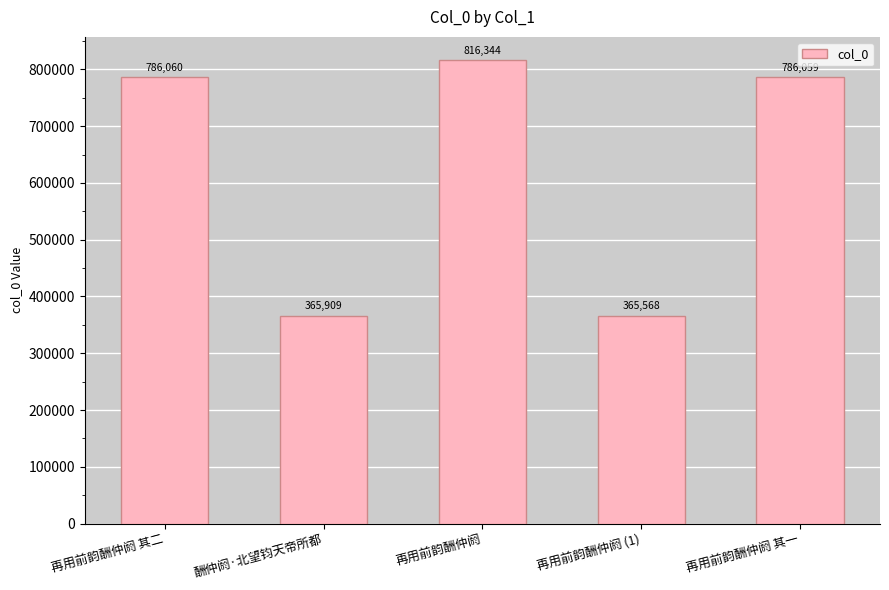

What position from the left is 再用前韵酬仲阏?

3